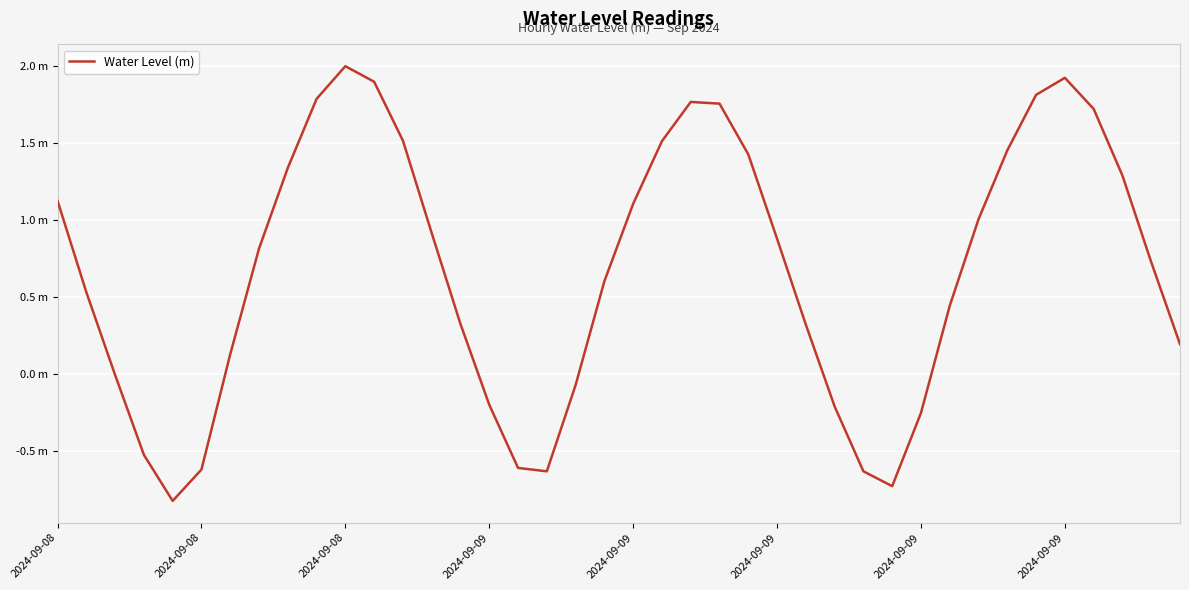

Does the chart display data point markers on the line(s)?

No